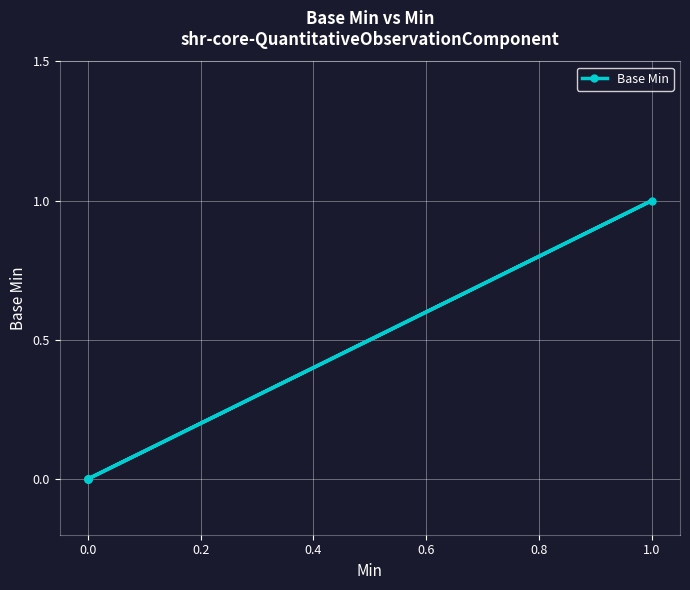

True or false: there are more than 1 points higher than both neighbors.

False